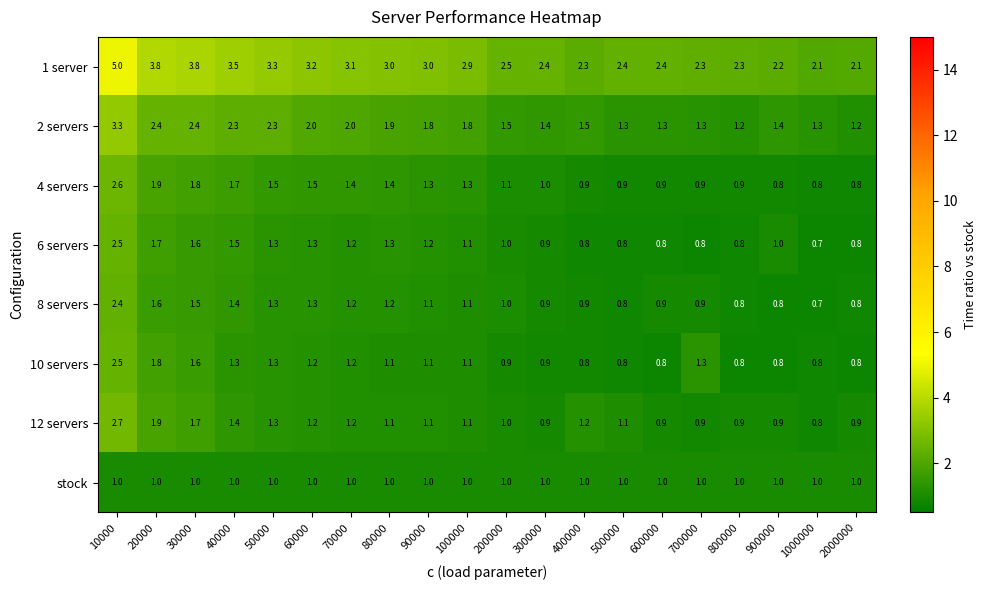

Read the 10 servers value at 60000.

1.2